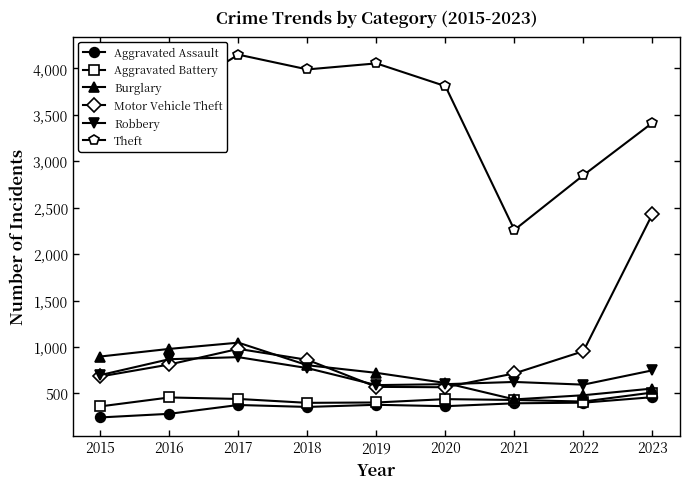

How many values in the Aggravated Assault series are below 376?

4